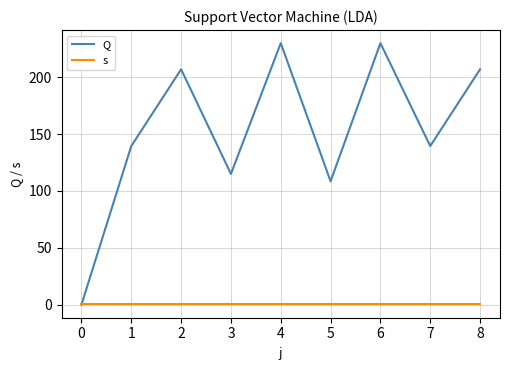

Where is the first local maximum for Q?

2